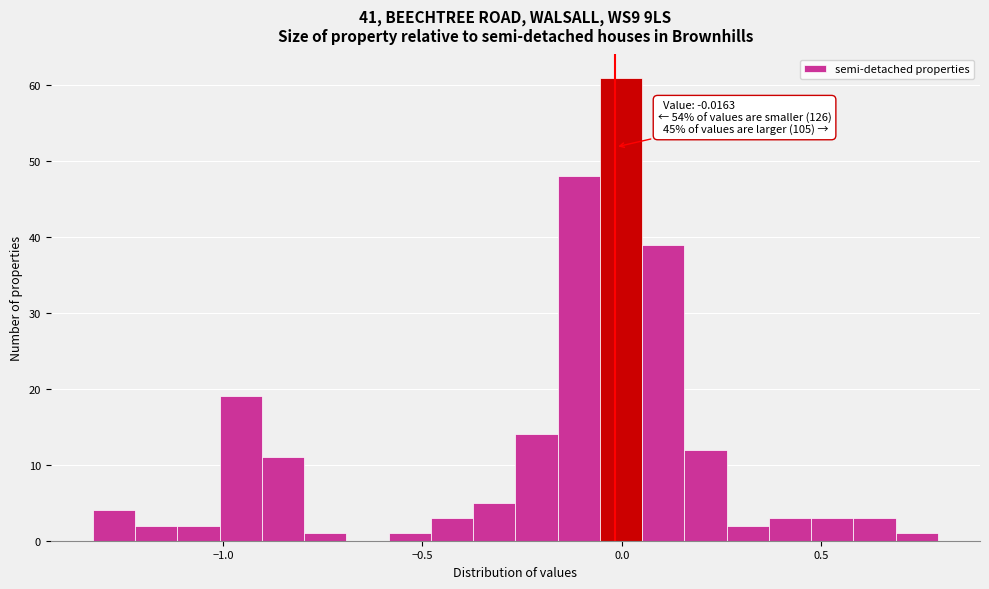

Read against the x-axis, roughly where is the centre of the tallest bar?

0.00